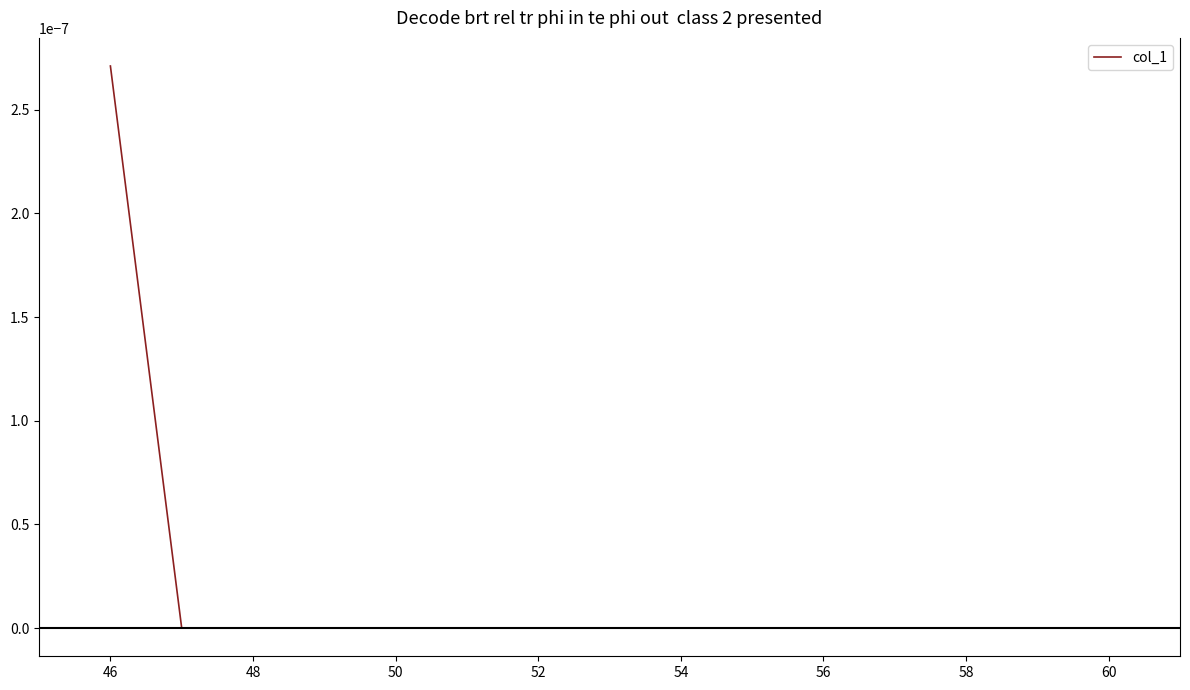

How many values are between 0 and 1?

15